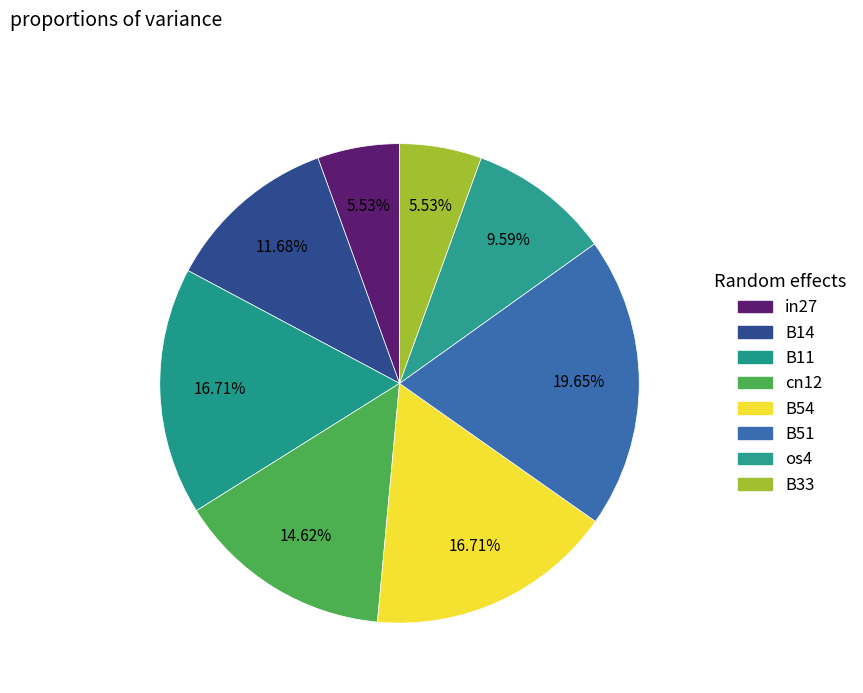

What percentage is the B33 slice, to the nearest percent?

6%